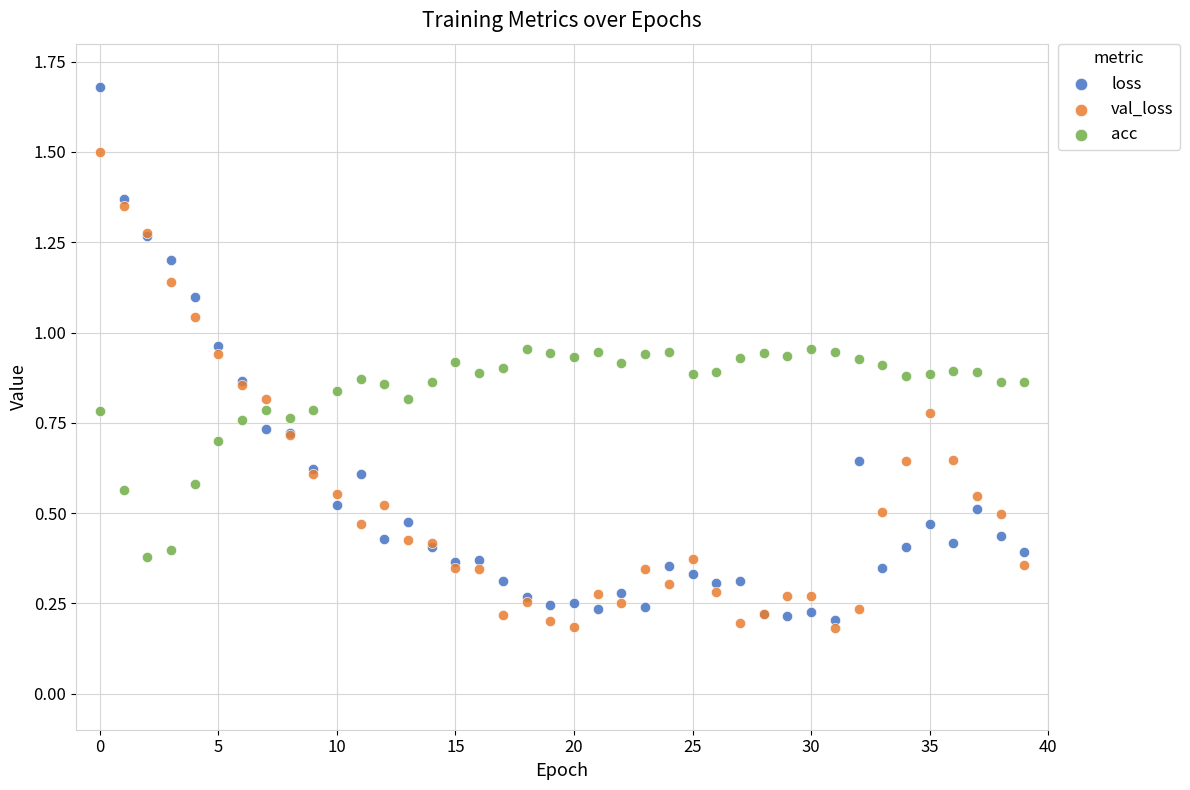

Which series contains the highest Y value?

loss